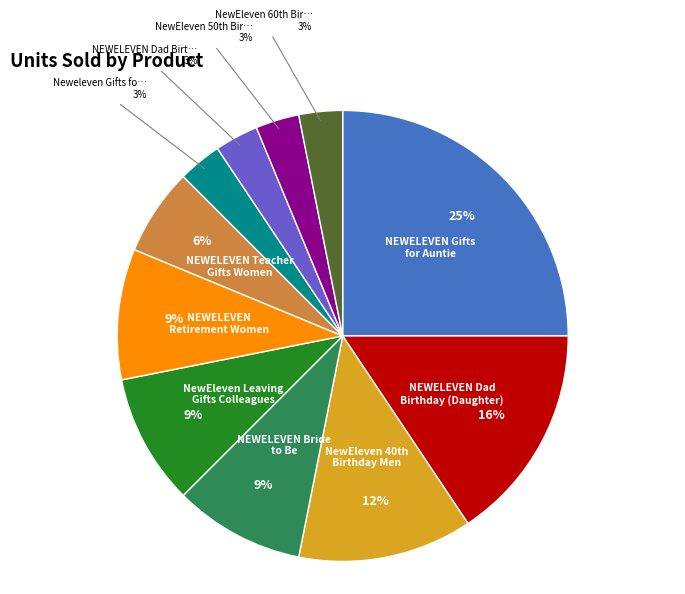

How many slices are in this pie chart?

11